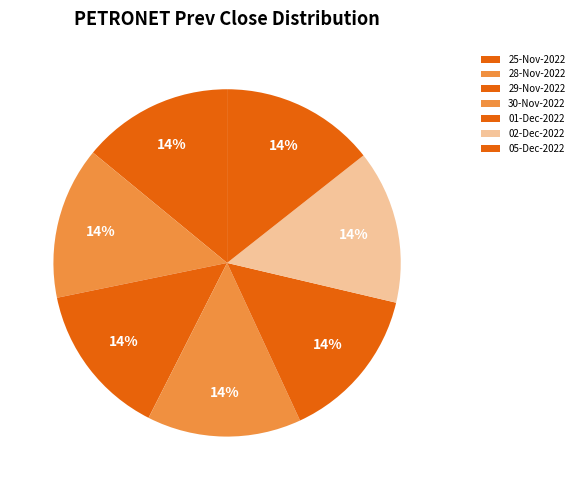

To the nearest percent, what is the average slice percentage?

14%